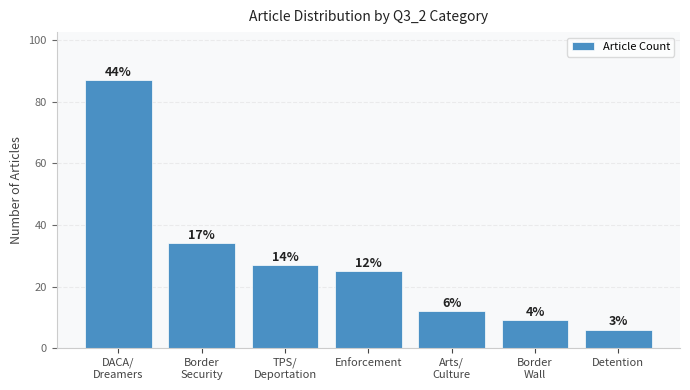

What is the change in value from Arts/
Culture to Detention?

-6